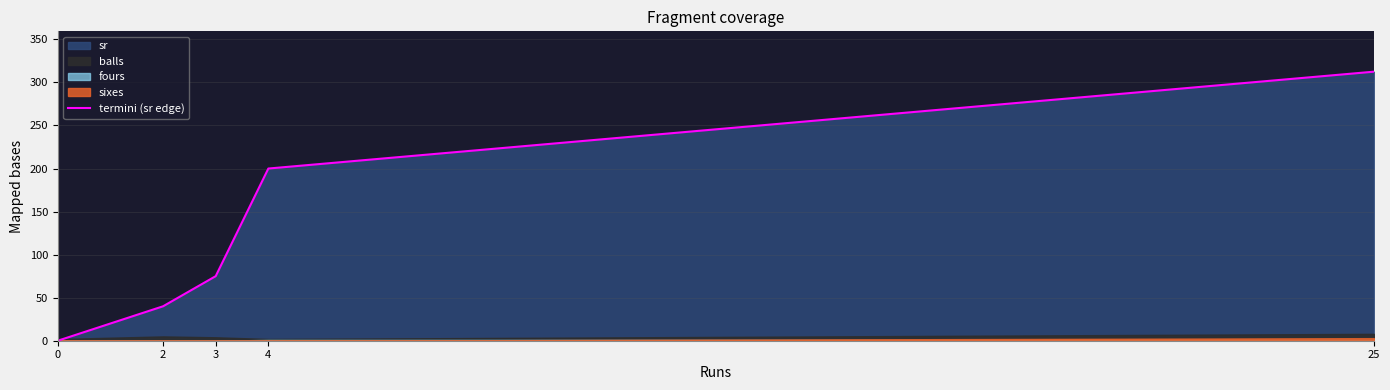

What is the greatest value displayed?

312.5